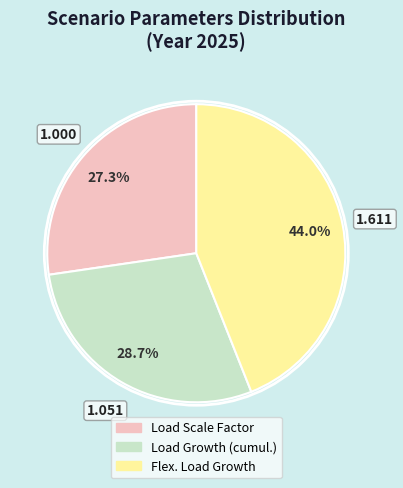

Between Load Growth (cumul.) and Load Scale Factor, which is larger?

Load Growth (cumul.)